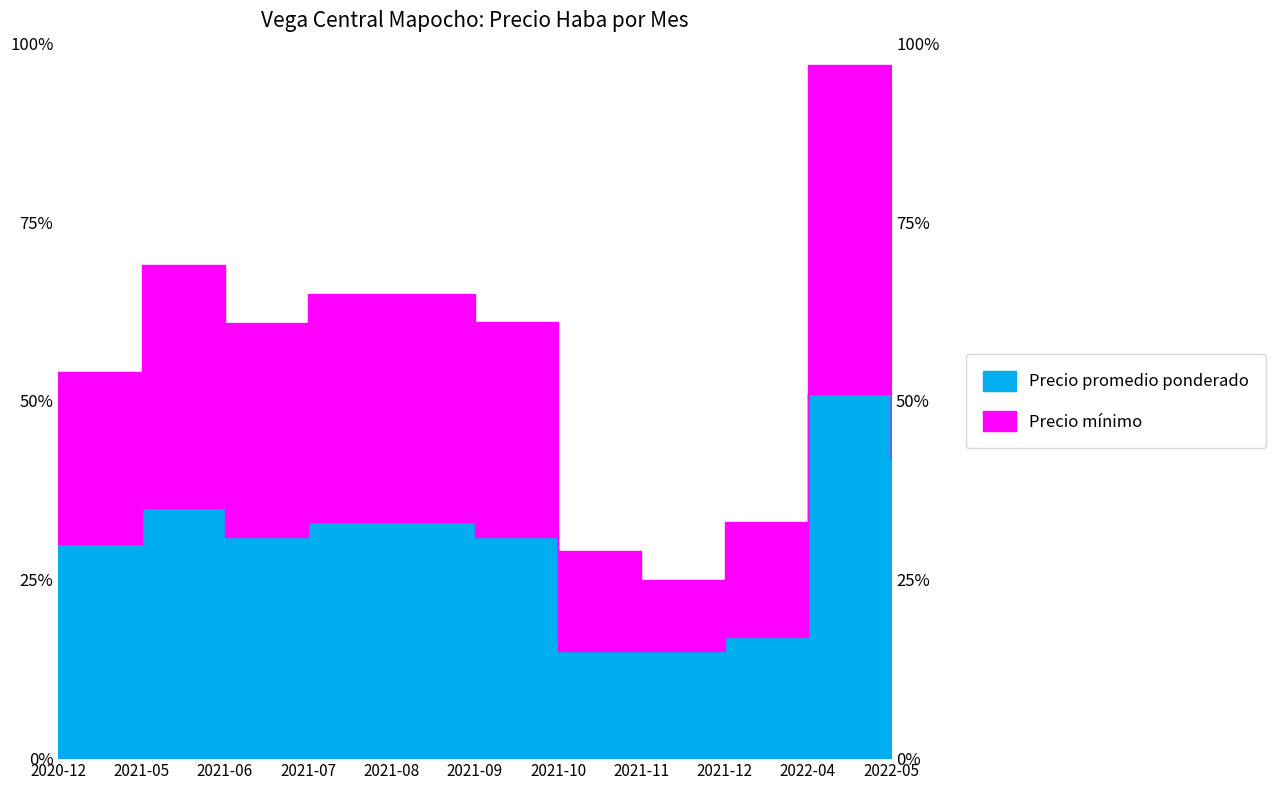

Reading left to right, transcribe all the data shown in this chart.

Precio promedio ponderado: 2020-12=15000	2021-05=17500	2021-06=15480	2021-07=16500	2021-08=16500	2021-09=15488	2021-10=7500	2021-11=7500	2021-12=8494	2022-04=25506	2022-05=21013
Precio mínimo: 2020-12=27000	2021-05=34500	2021-06=30480	2021-07=32500	2021-08=32500	2021-09=30488	2021-10=14500	2021-11=12500	2021-12=16494	2022-04=48506	2022-05=41013